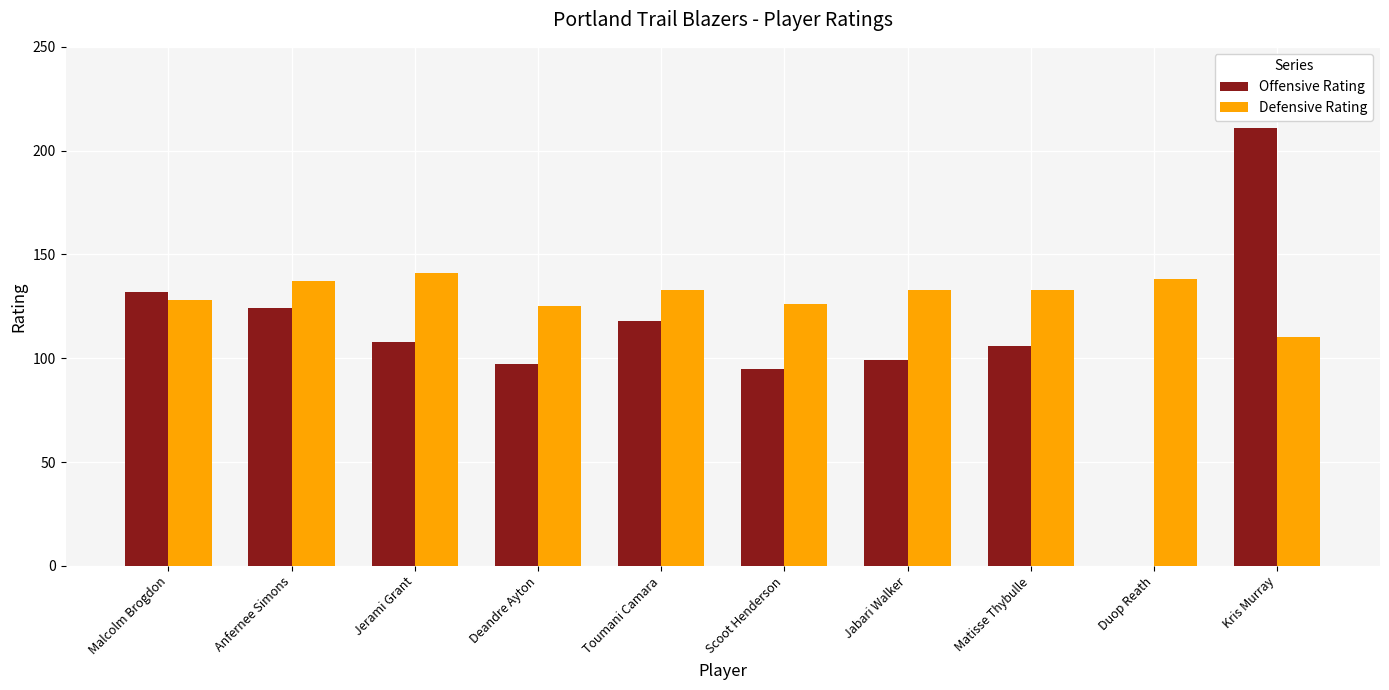

Which series has the largest total across all categories?

Defensive Rating